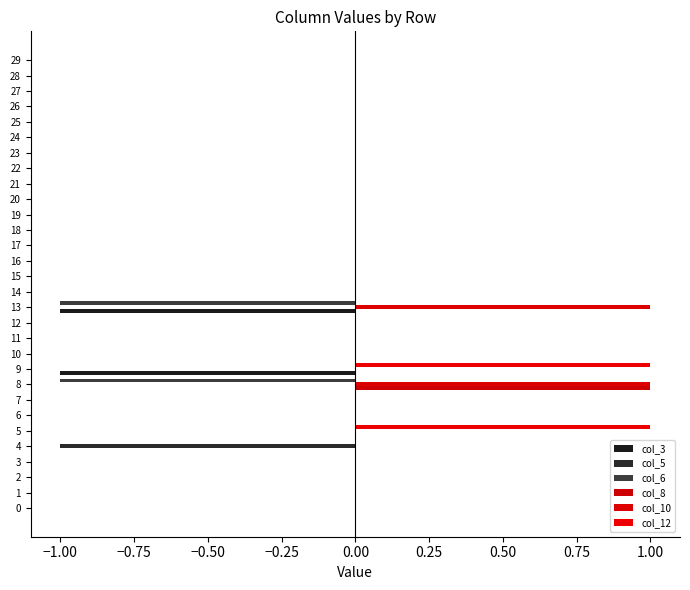

How many distinct data groups are displayed?

6